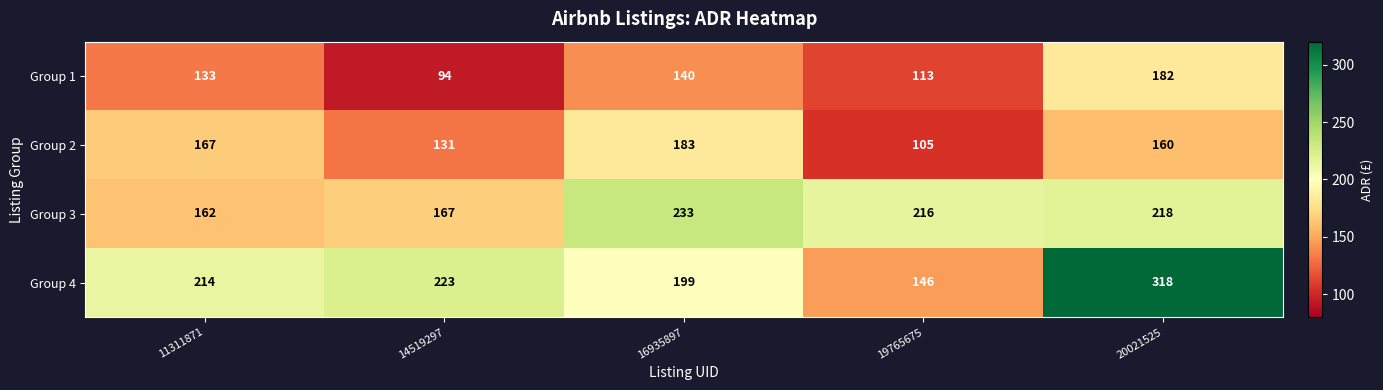

How many series are shown in this chart?

4